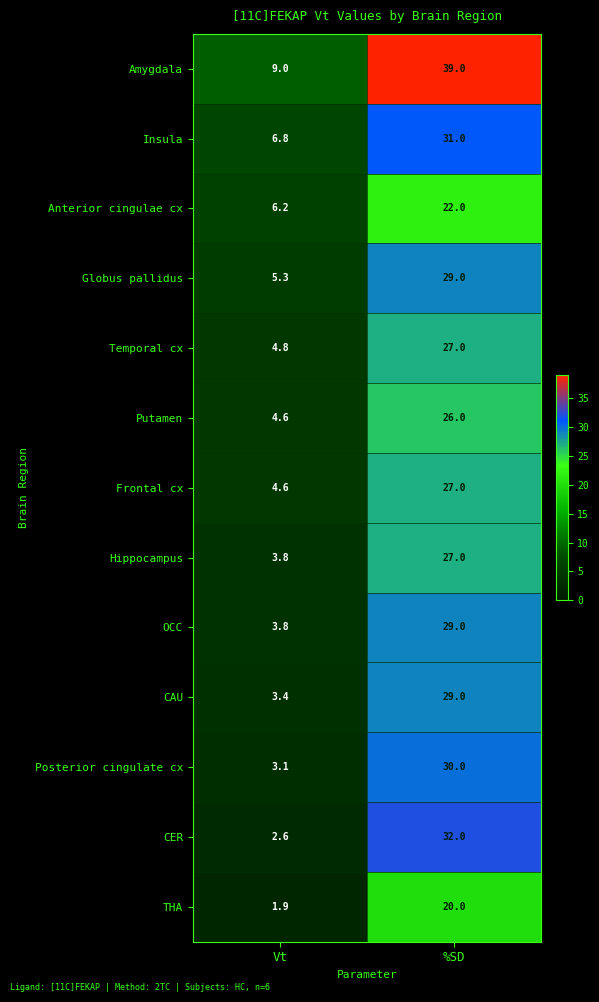

The value of Amygdala at %SD is 68.6. True or false?

False